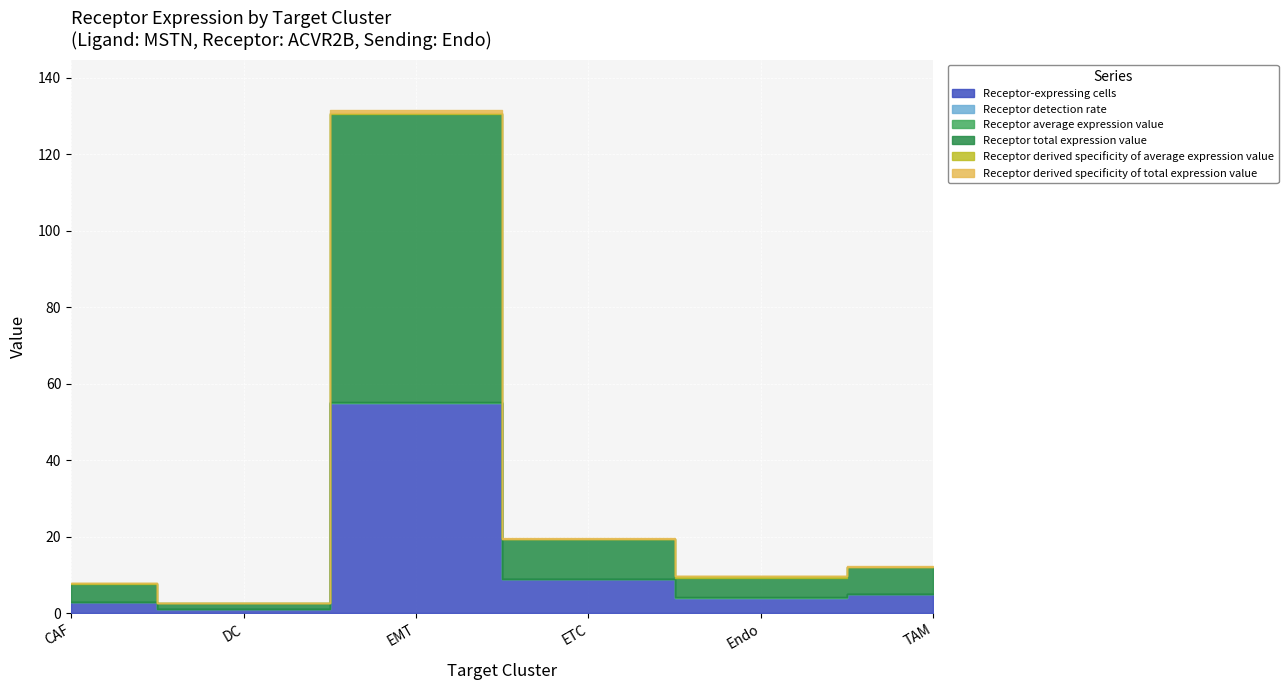

True or false: Receptor detection rate and Receptor derived specificity of average expression value cross at least once.

False